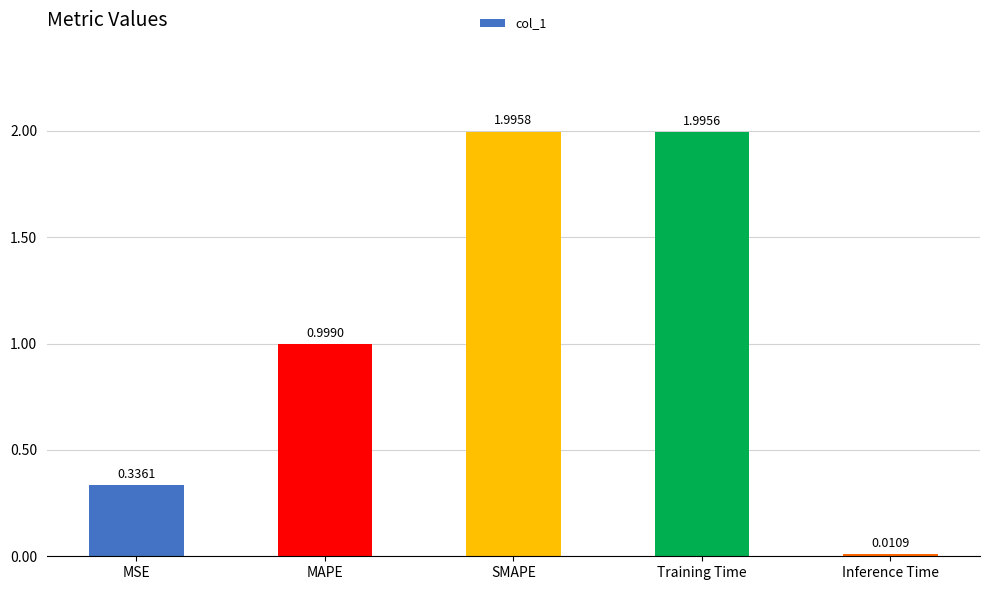

What is the approximate value at MAPE?

1.0